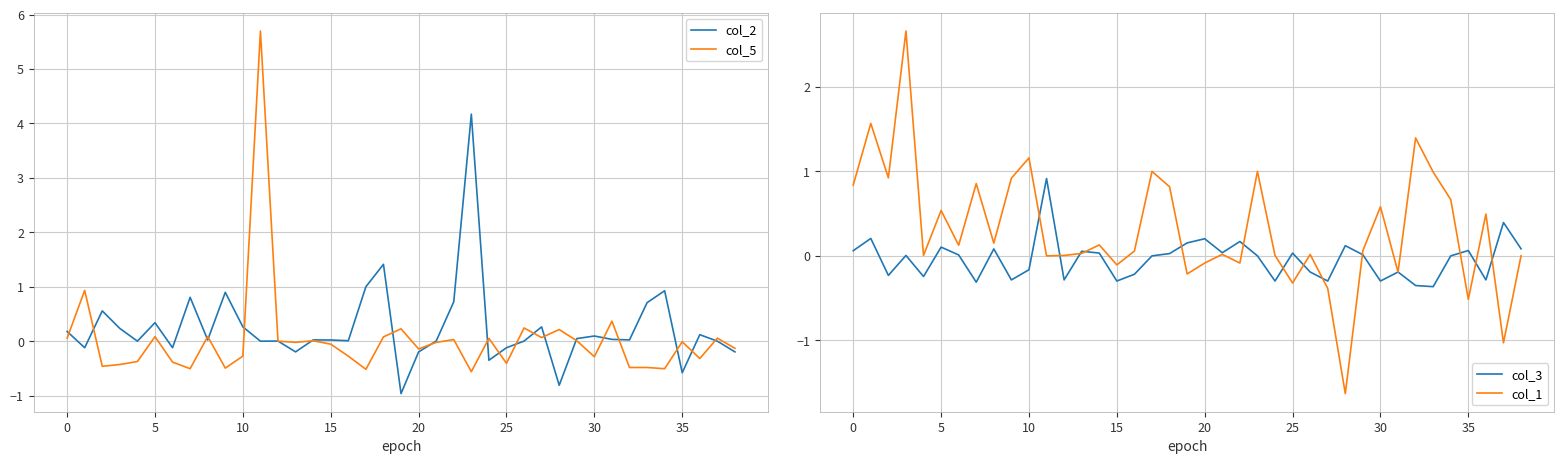

What is the minimum value shown in the chart?

-1.6